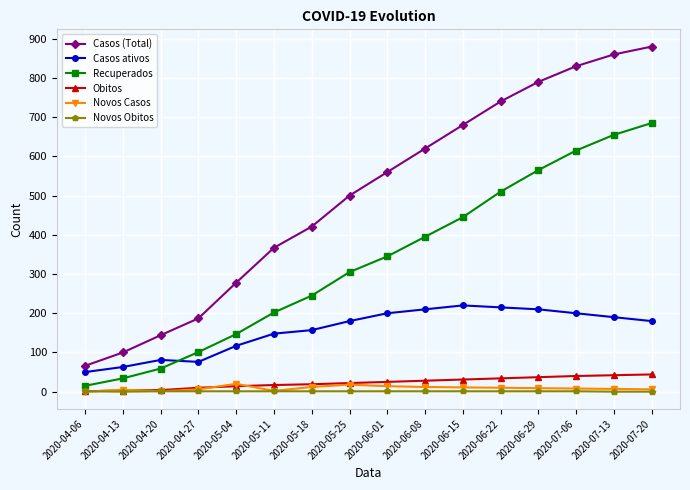

The Recuperados series shows 202 at 2020-05-11. True or false?

True